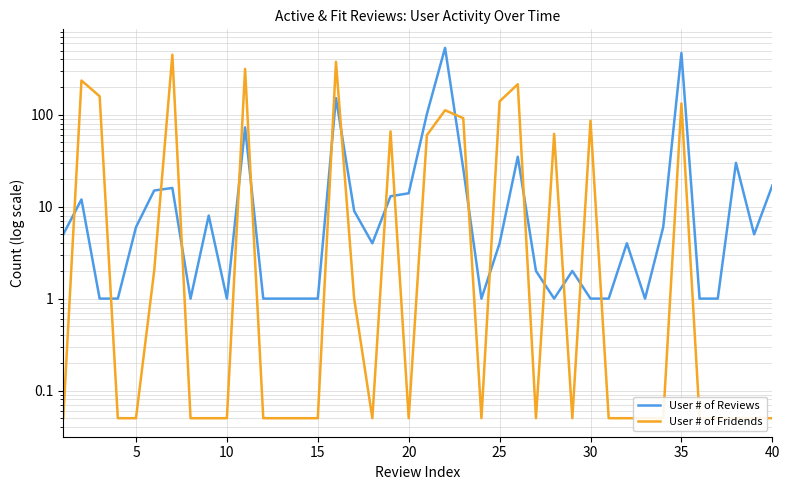

Which series has the largest range (max minus min)?

User # of Reviews